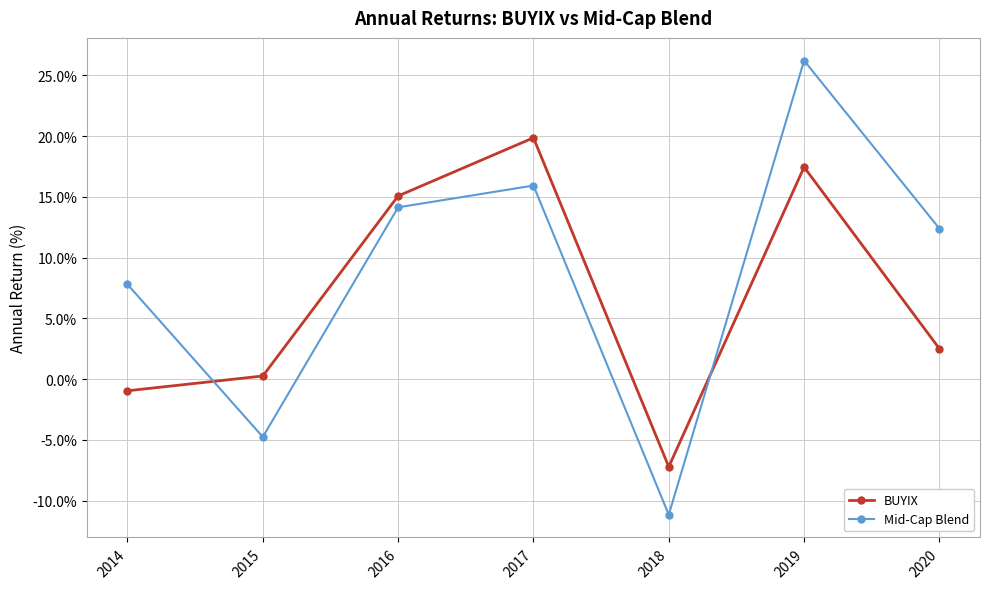

What is the highest value of the BUYIX series?

19.9